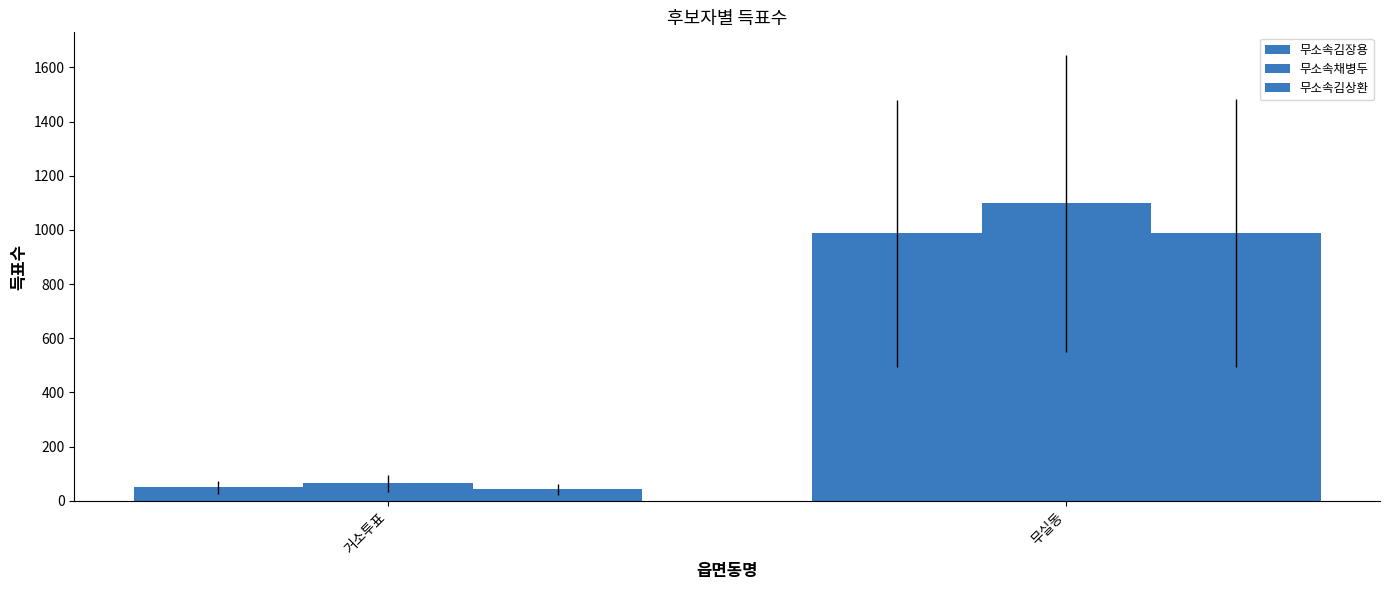

Which series has the widest spread of values?

무소속채병두